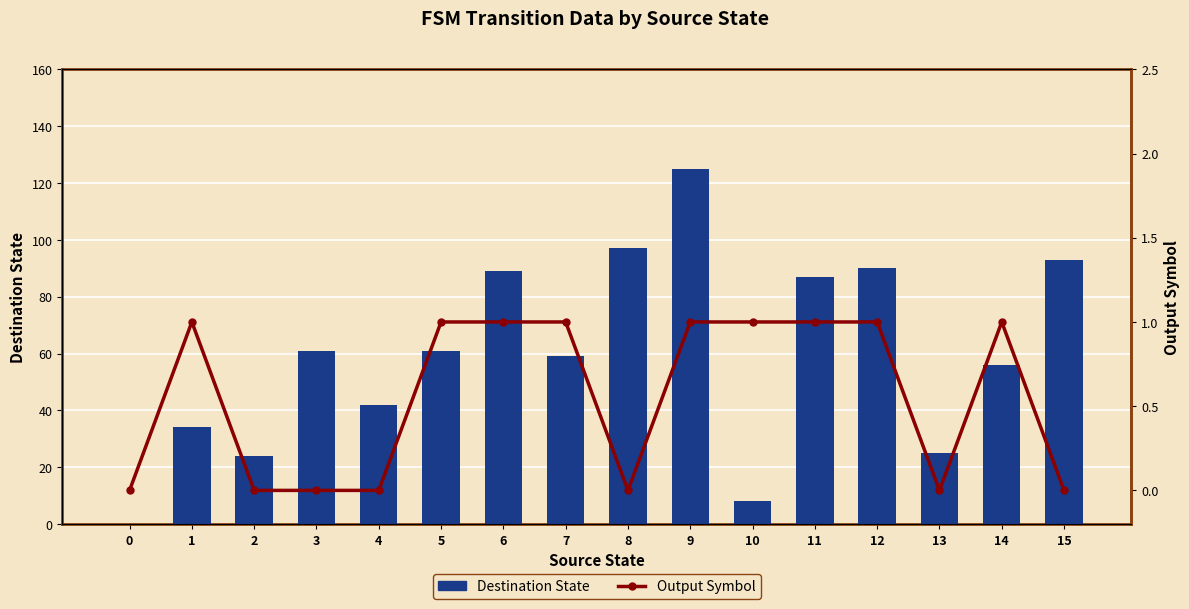

The Output Symbol series shows 0 at 10. True or false?

False